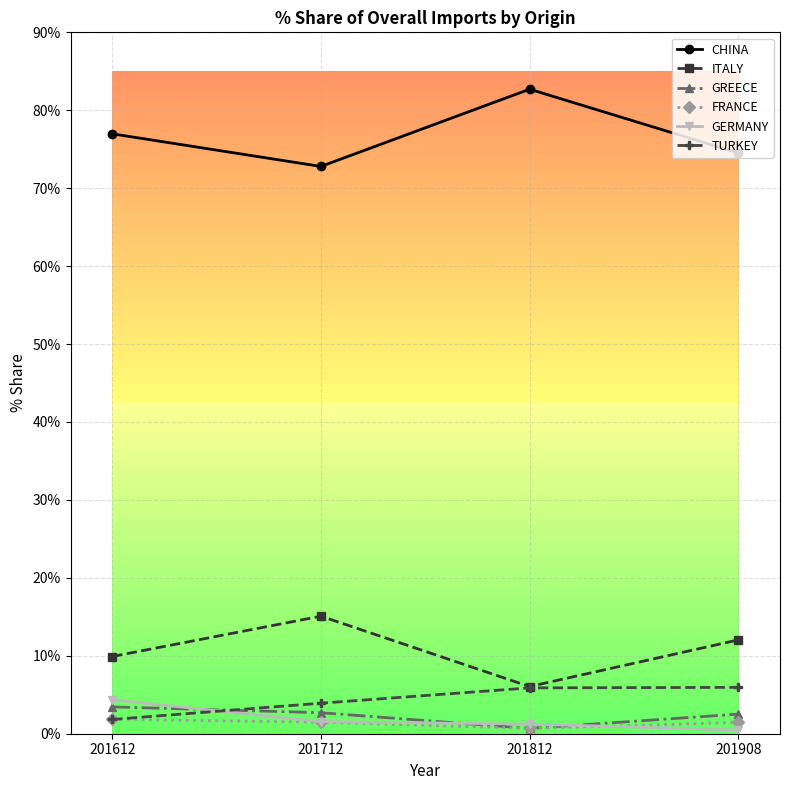

What is the average value of the CHINA series?

76.7